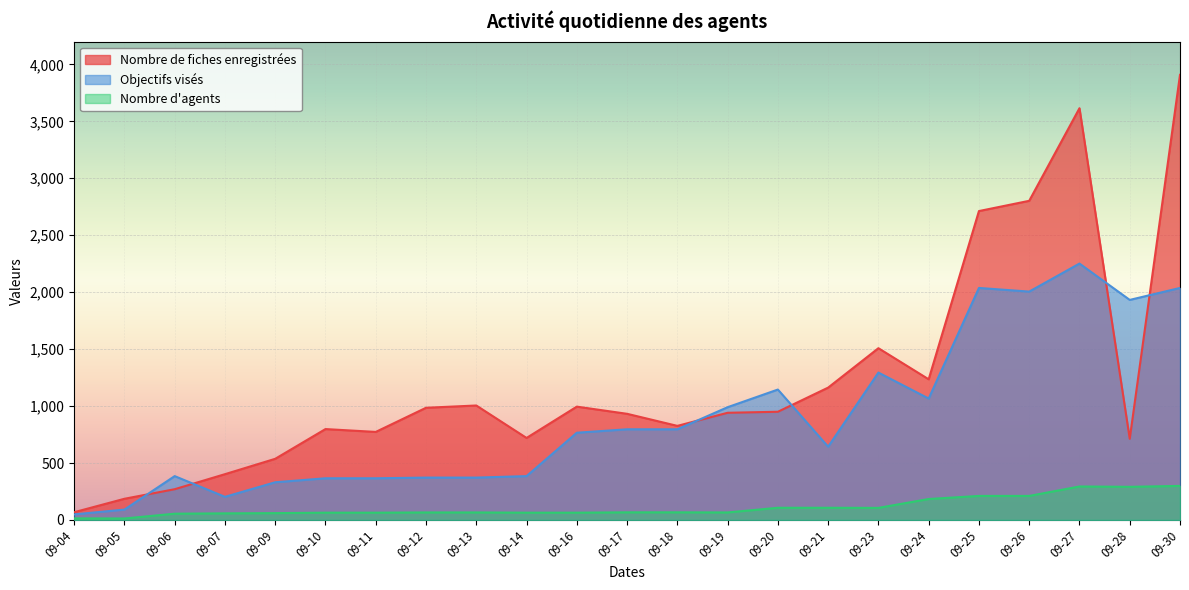

At how many categories does at least one series exceed 3543?

2